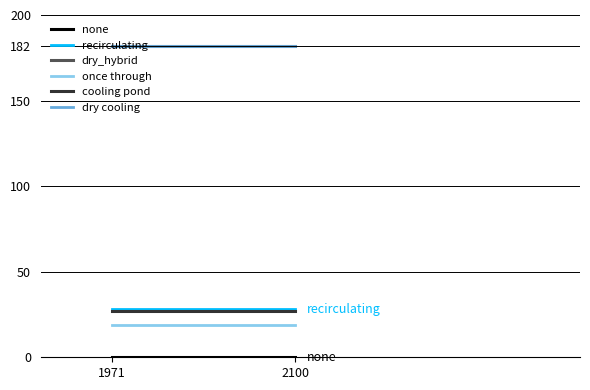

At which label does cooling pond reach its peak?

1971